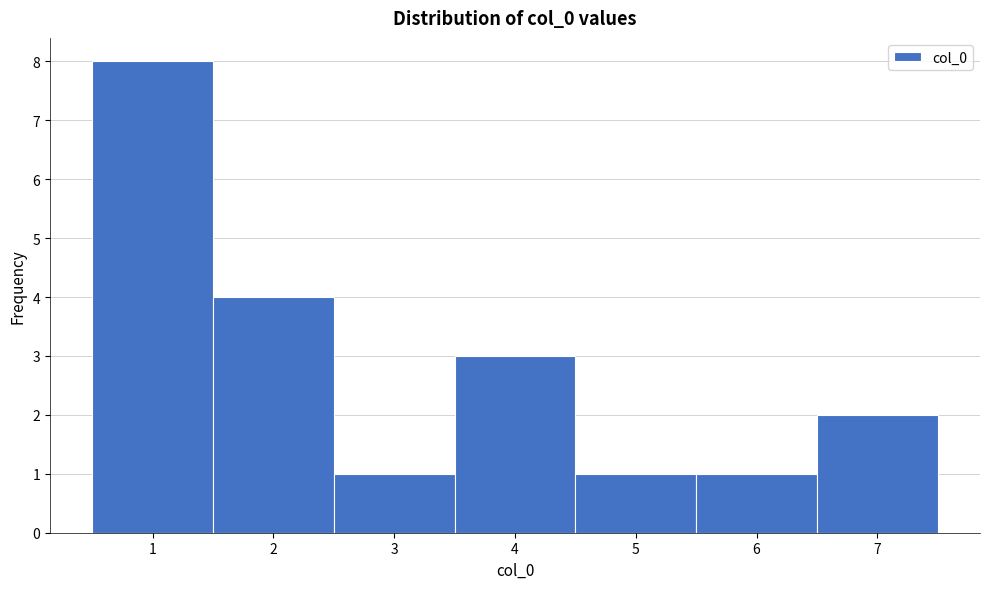

Reading left to right, list every bar in this chart as the range it spans on the x-axis followed by its height. The values are not printed on the chart, so give them approximately, as read against the axis.

0.5 to 1.5: 8
1.5 to 2.5: 4
2.5 to 3.5: 1
3.5 to 4.5: 3
4.5 to 5.5: 1
5.5 to 6.5: 1
6.5 to 7.5: 2